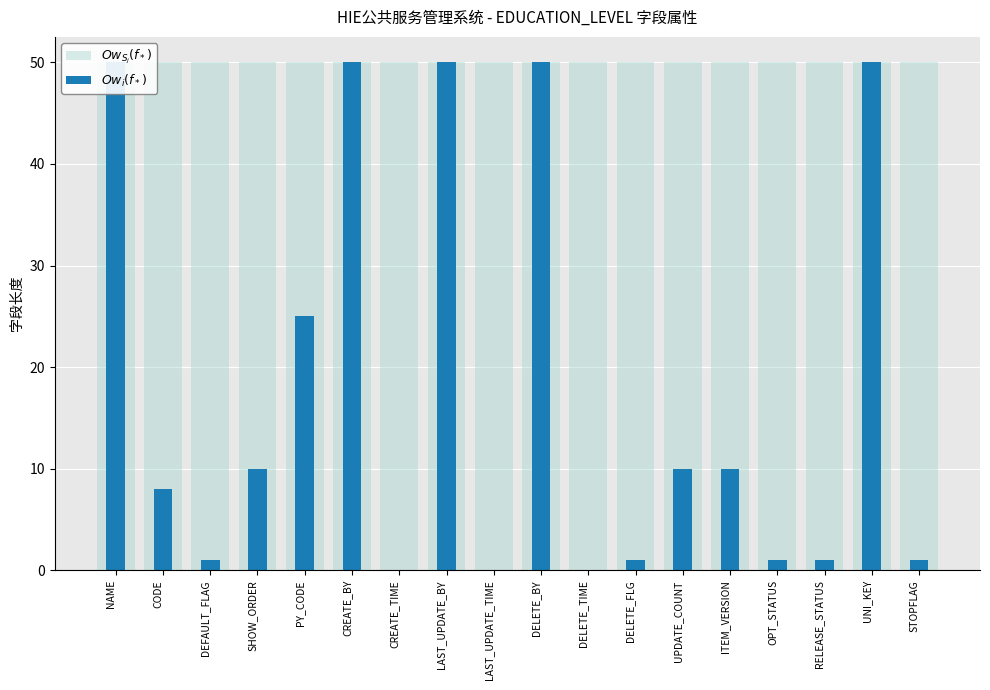

Rank the categories by $Ow_{S_j}(f_*)$ value from highest to lowest.

NAME, CODE, DEFAULT_FLAG, SHOW_ORDER, PY_CODE, CREATE_BY, CREATE_TIME, LAST_UPDATE_BY, LAST_UPDATE_TIME, DELETE_BY, DELETE_TIME, DELETE_FLG, UPDATE_COUNT, ITEM_VERSION, OPT_STATUS, RELEASE_STATUS, UNI_KEY, STOPFLAG